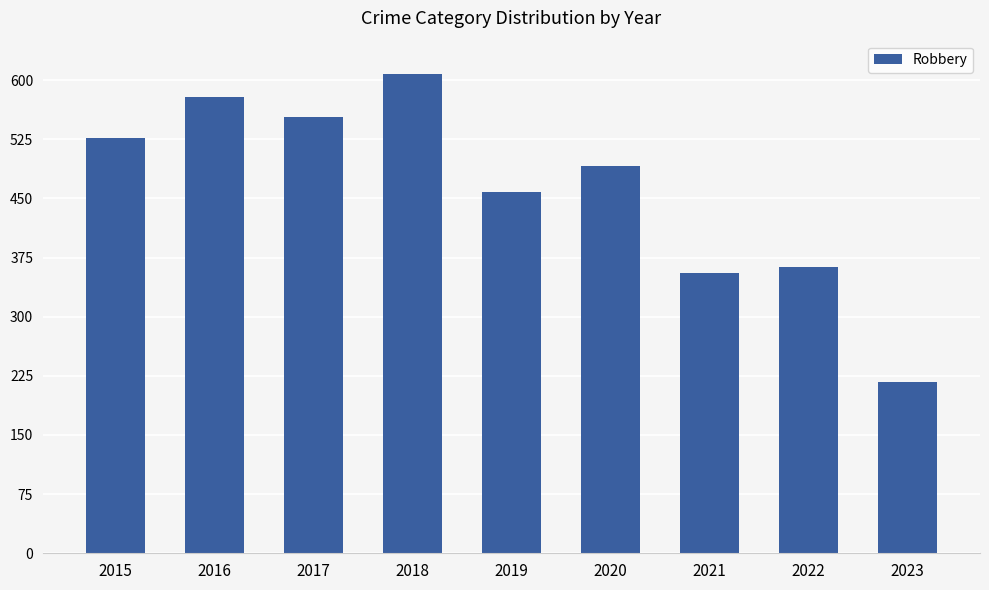

What is the sum of all values?

4152